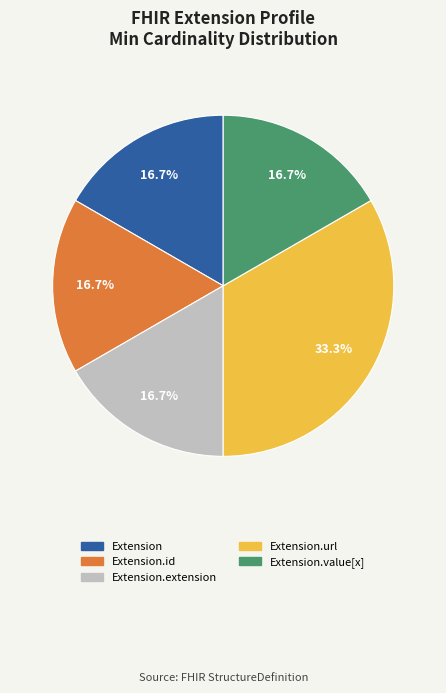

Is there a majority slice in this chart?

No